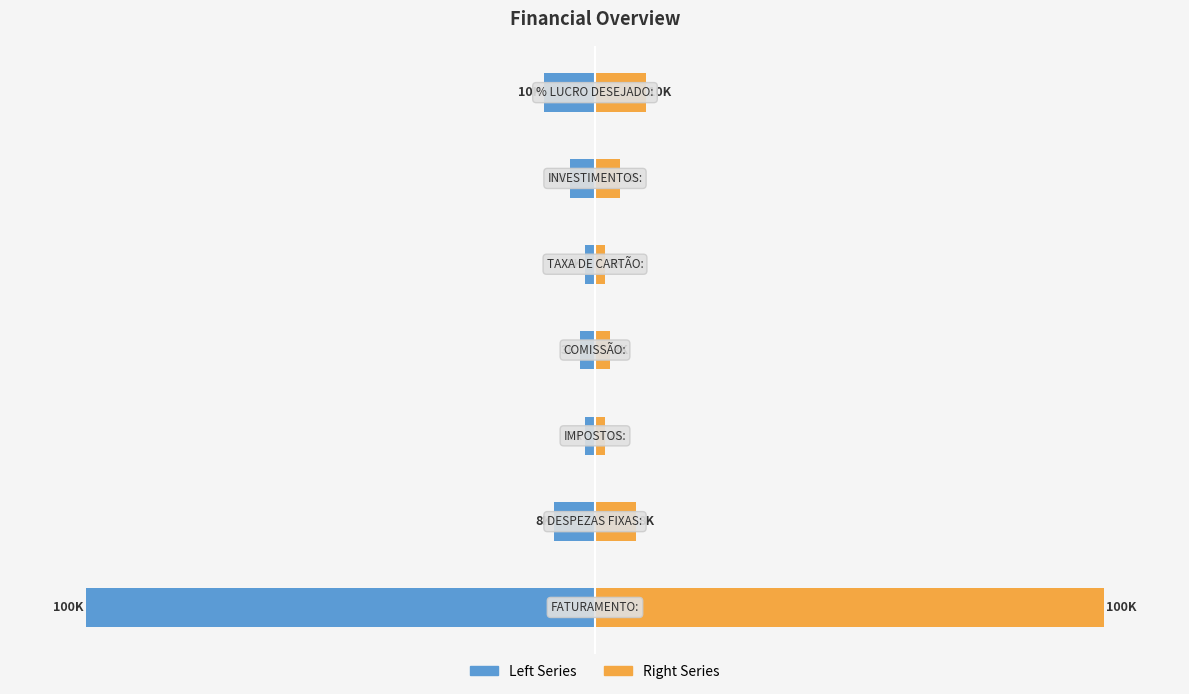

How many distinct data groups are displayed?

2